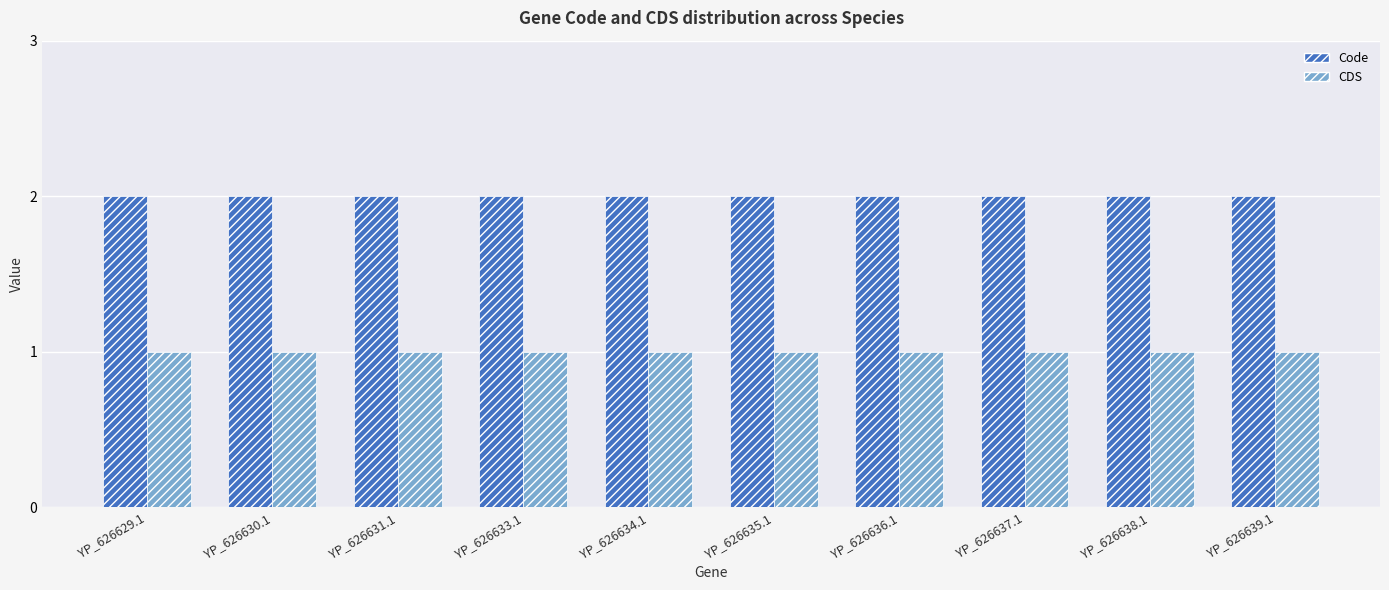

List the series in order of their overall mean, lowest first.

CDS, Code